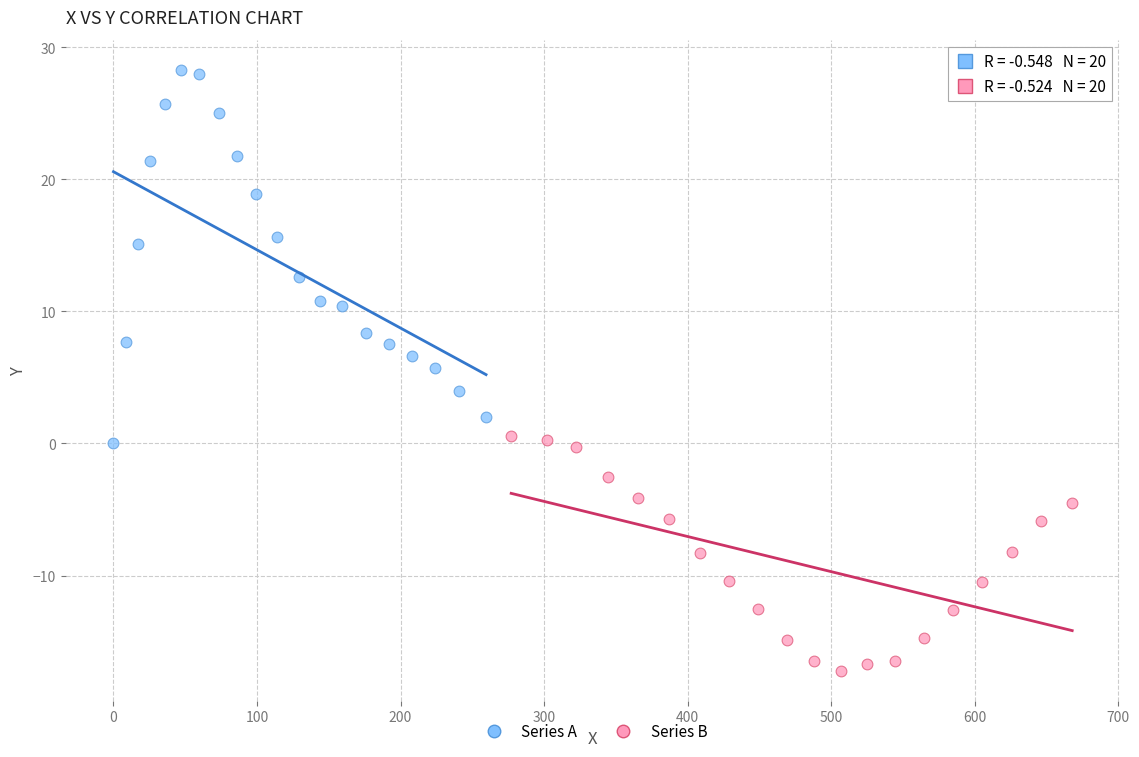

Which series contains the highest Y value?

Series A